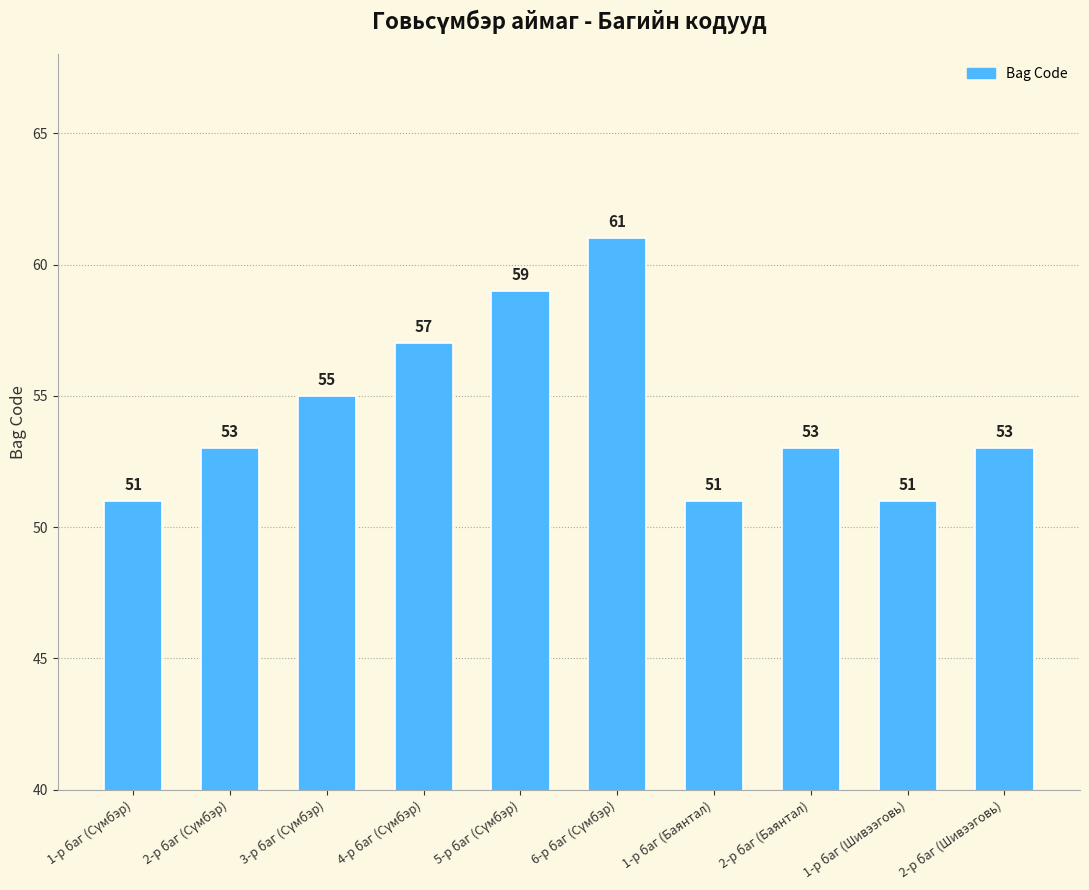

What is the greatest value displayed?

61